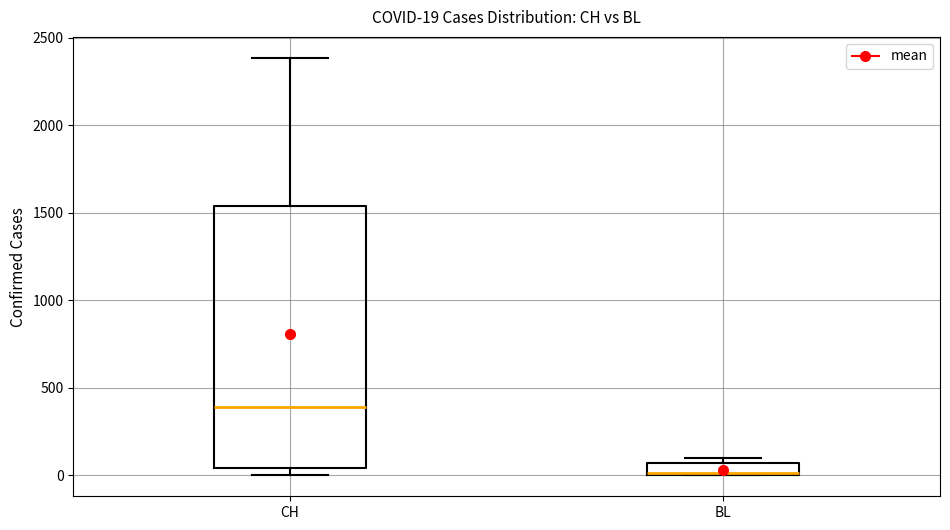

Which box has the highest median line?

CH